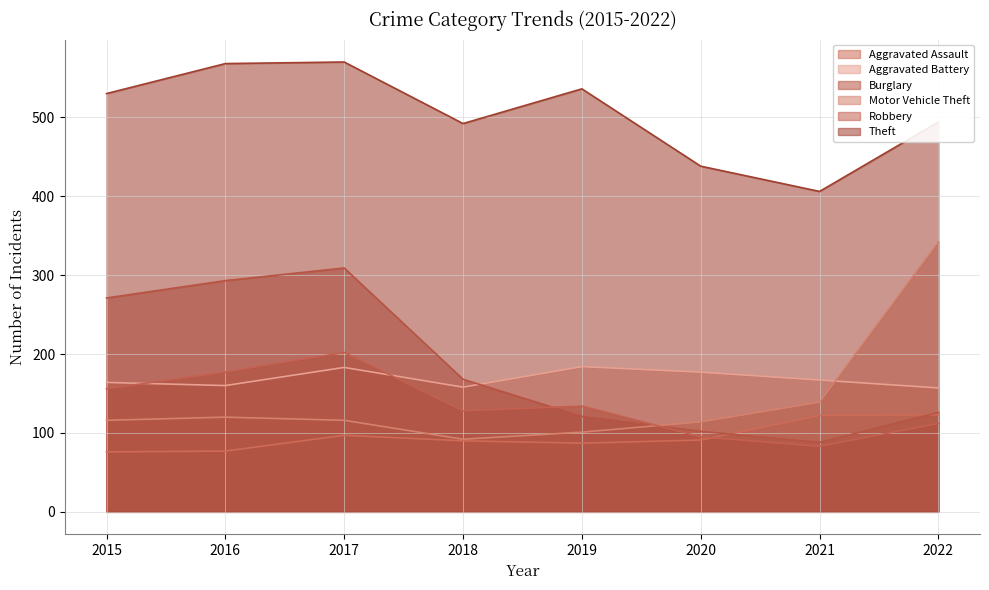

What is the difference between the maximum and minimum values in the Aggravated Battery series?

27